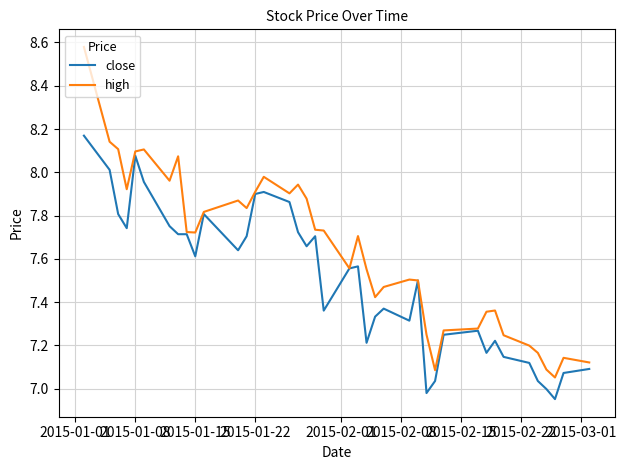

Rank the series by their maximum value, from lowest to highest.

close, high